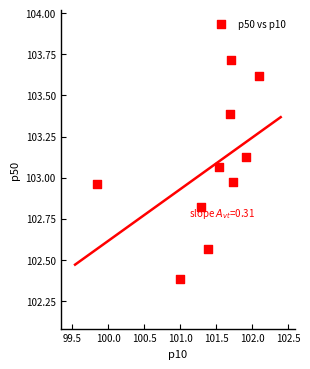

What is the range of Y values (max minus min)?

1.3